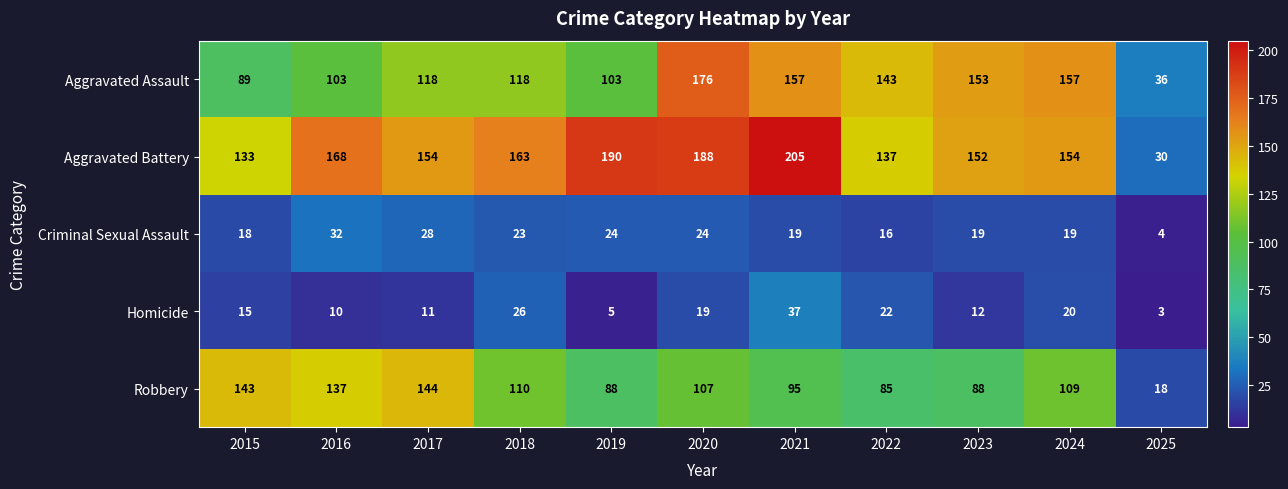

What is the spread (max minus min) of values at 2016?

158